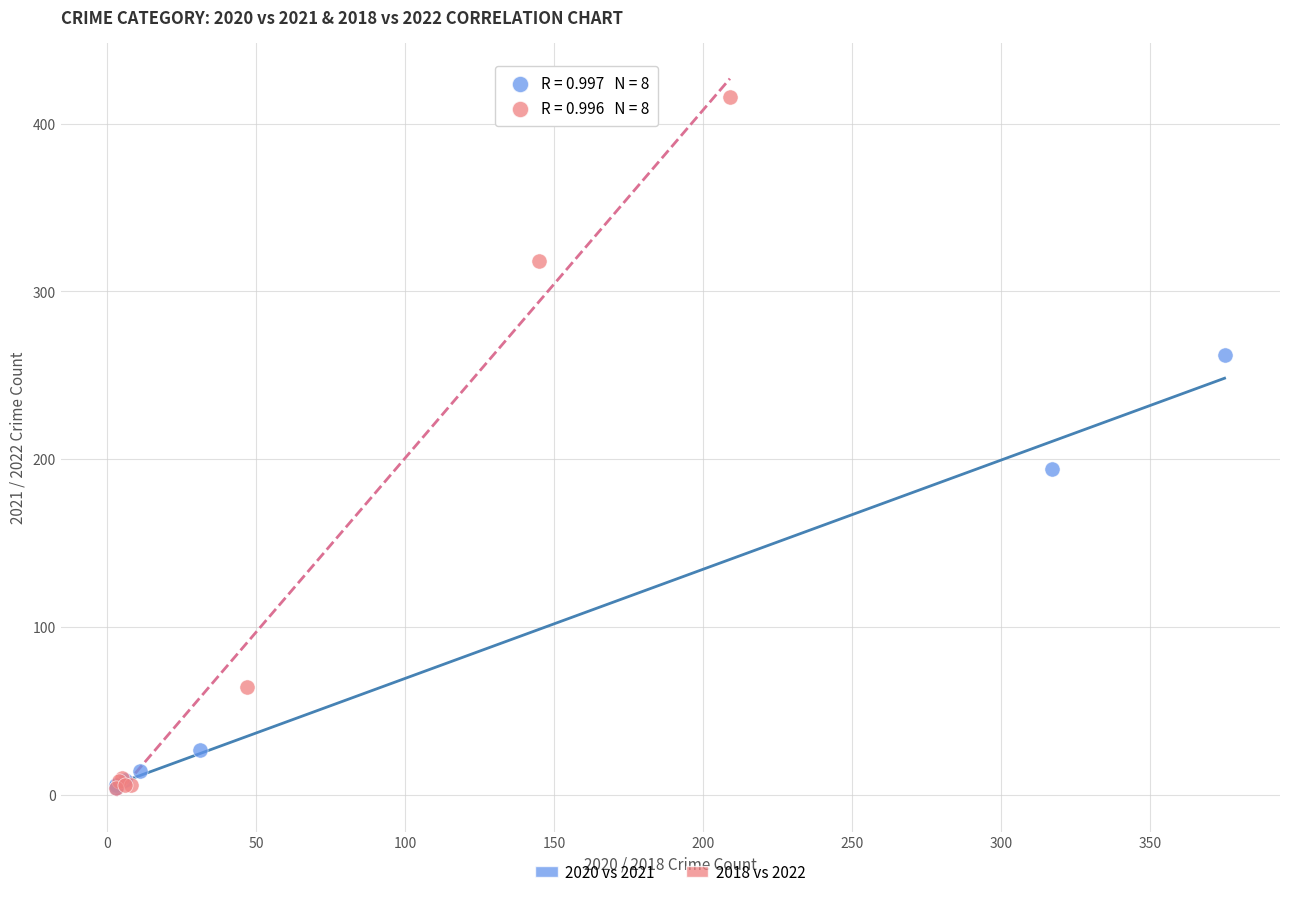

Which series has the largest Y range (max minus min)?

2018 vs 2022